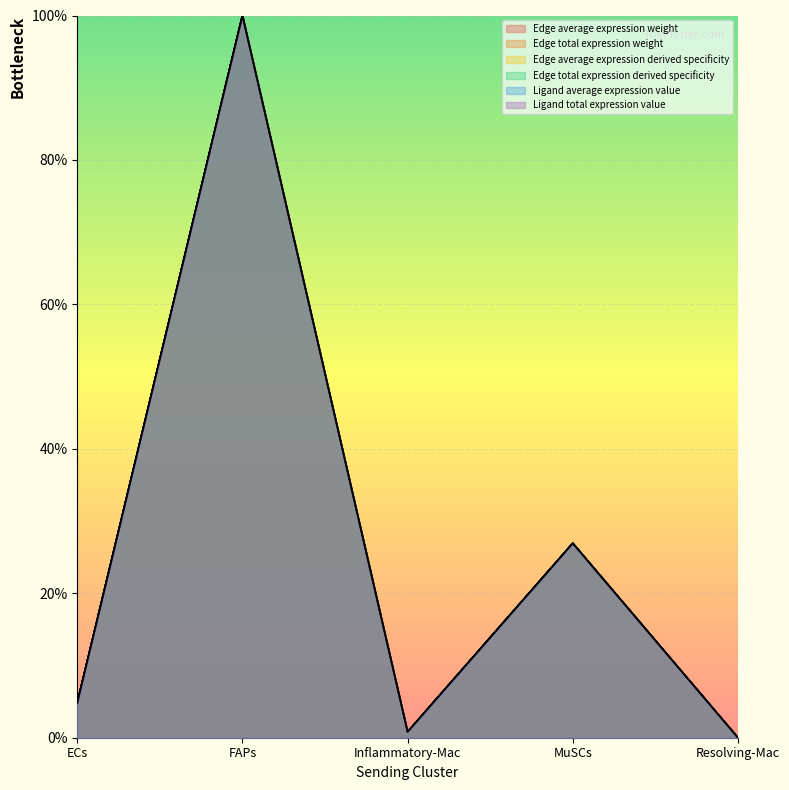

True or false: Ligand total expression value and Edge total expression weight intersect in this chart.

False